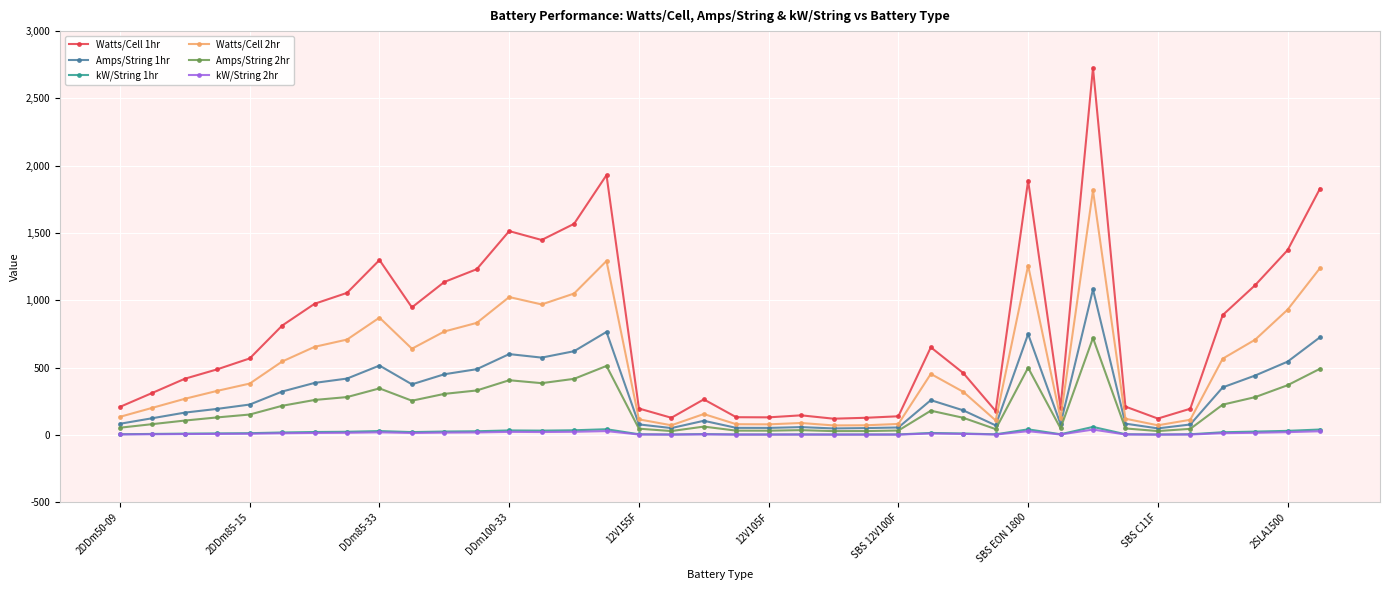

What is the maximum value for Amps/String 1hr?

1080.8